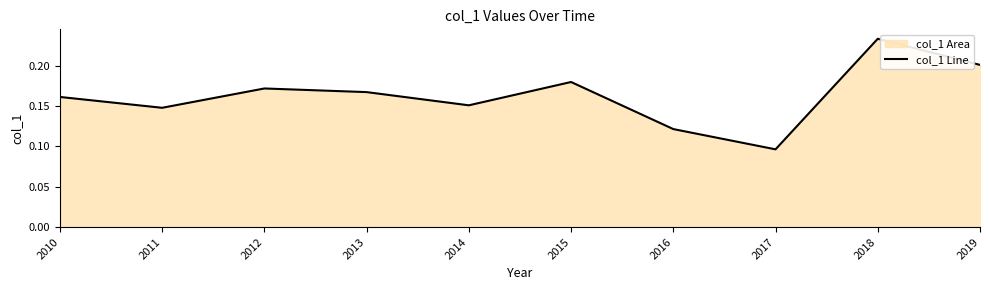

Is it true that the value at 2016 is 0.1?

True